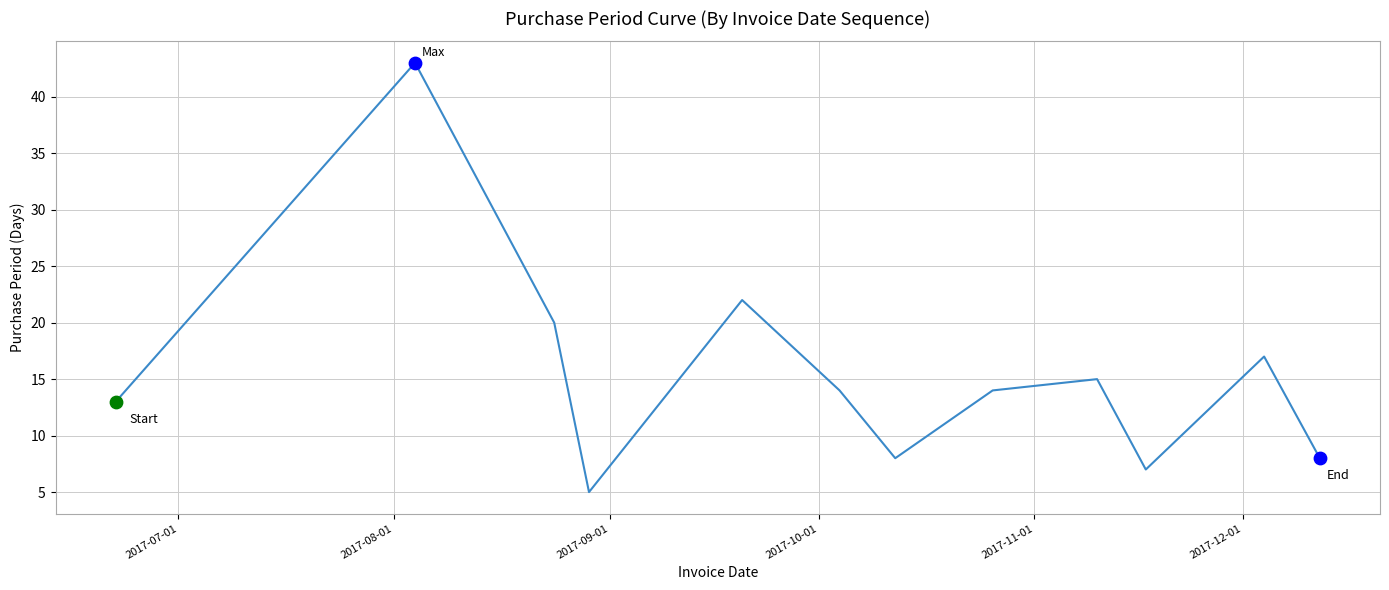

What is the smallest value displayed?

5